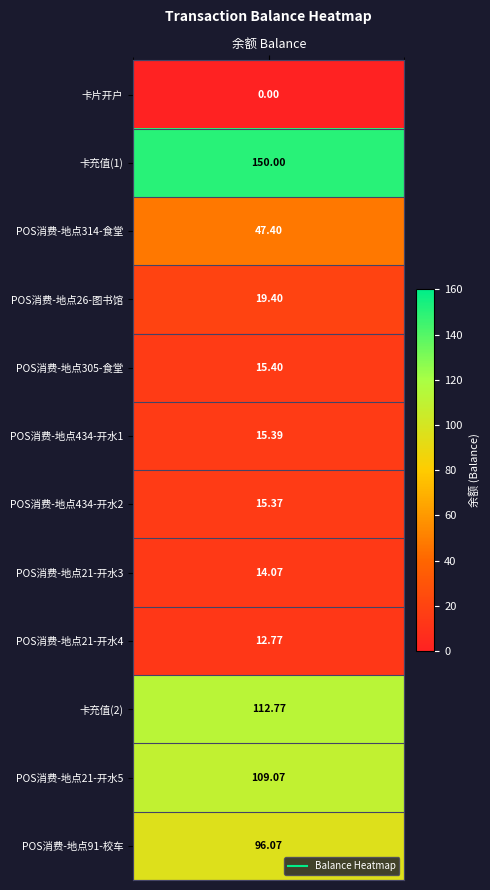

What is the sum of the values at 9 and 1?

262.8